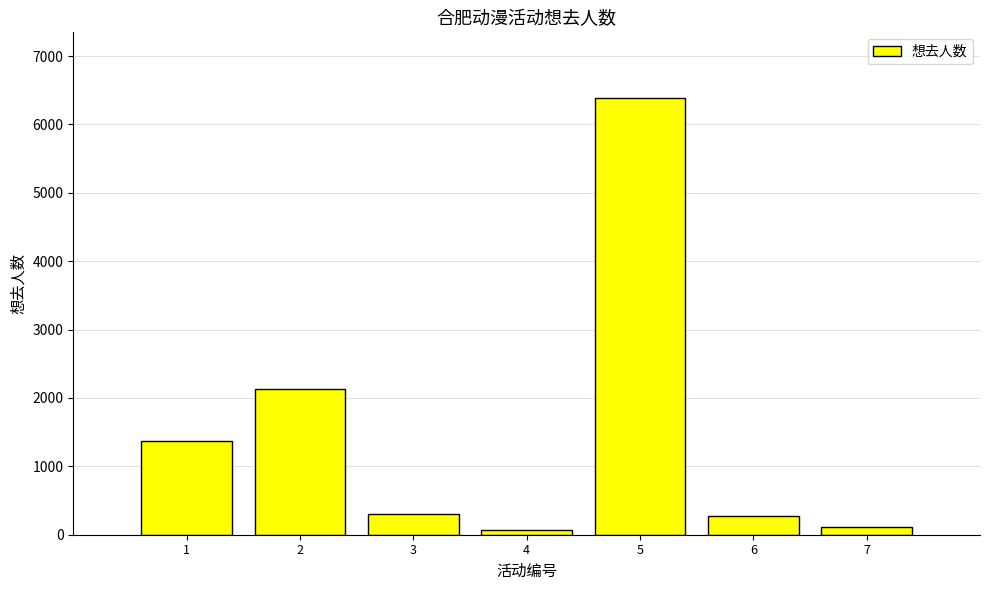

What is the change in value from 2 to 3?

-1837